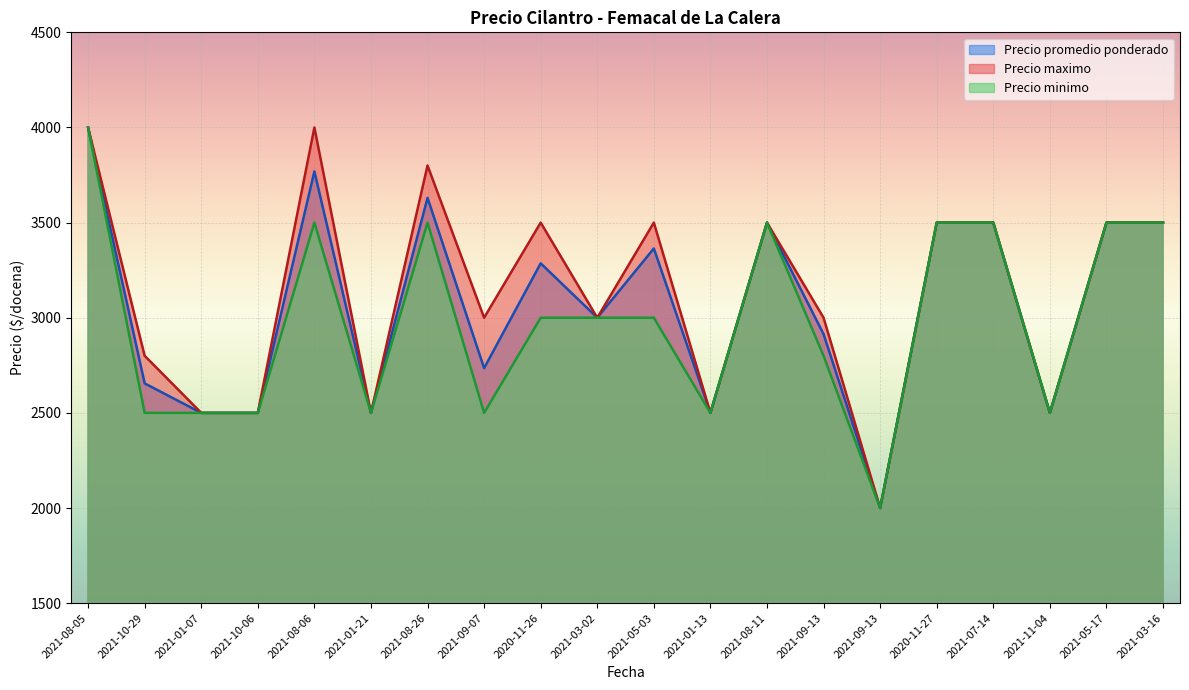

True or false: Precio promedio ponderado and Precio minimo intersect in this chart.

False